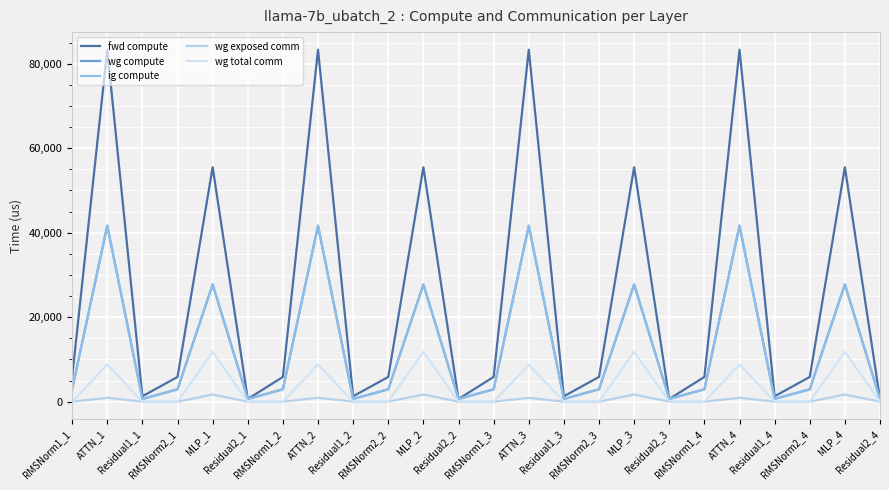

Does the chart display data point markers on the line(s)?

No